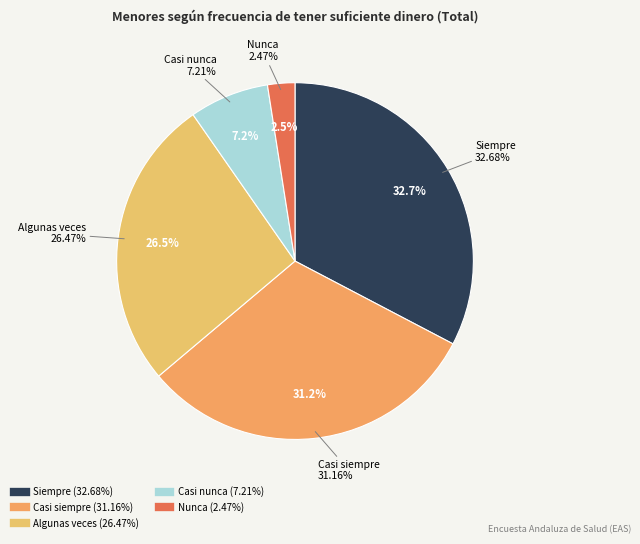

To the nearest percent, what portion does Casi nunca represent?

7%